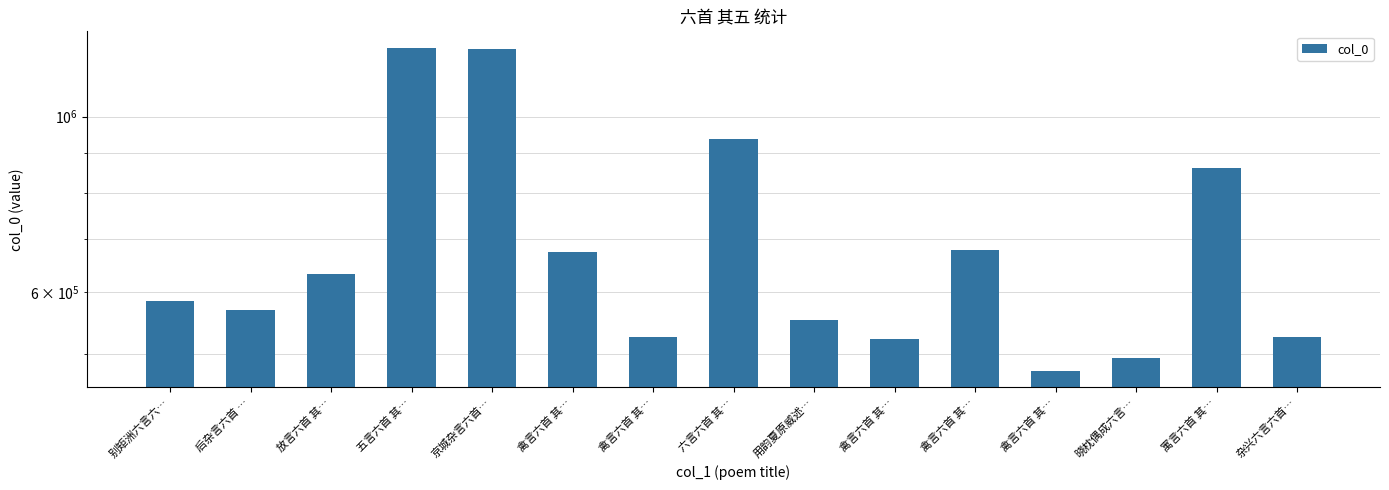

Reading left to right, extract all data points from this chart.

584311	568987	631299	1223194	1217557	673244	525446	937360	552886	522573	678418	475956	494682	859626	525329